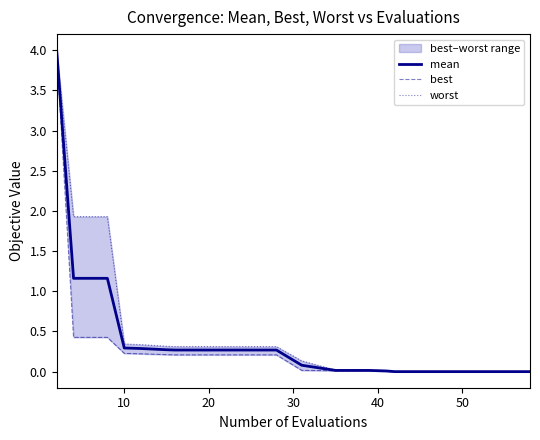

Count the number of data series in this chart.

3